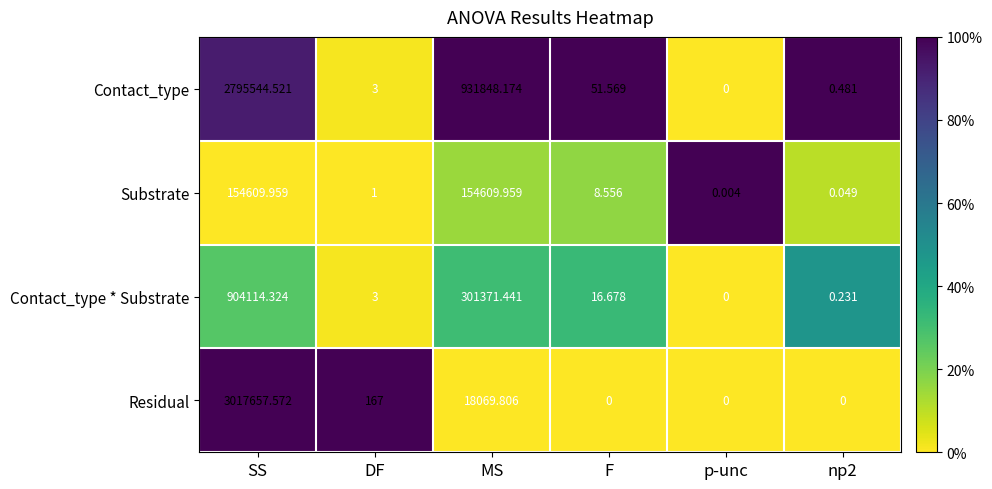

At which category is the sum across all series the highest?

SS